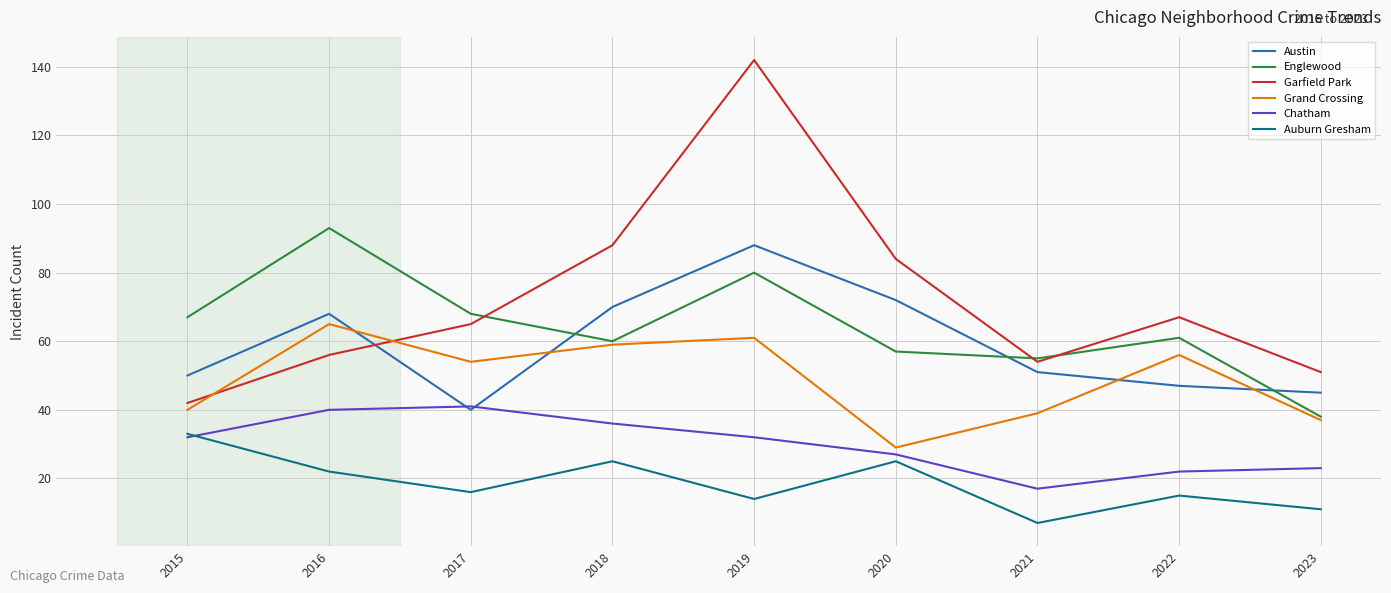

How many series are shown in this chart?

6